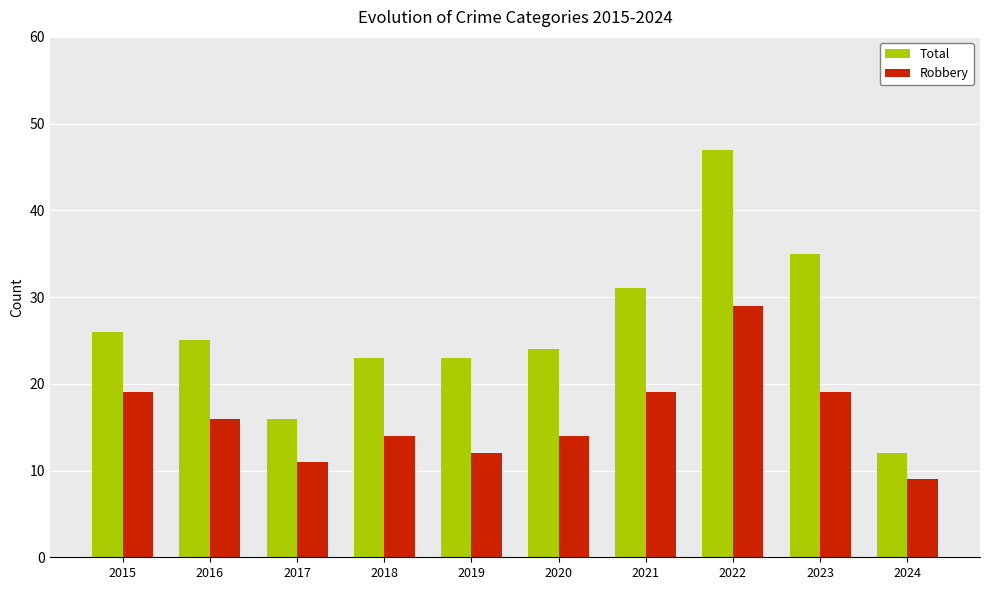

At how many categories does at least one series exceed 42?

1